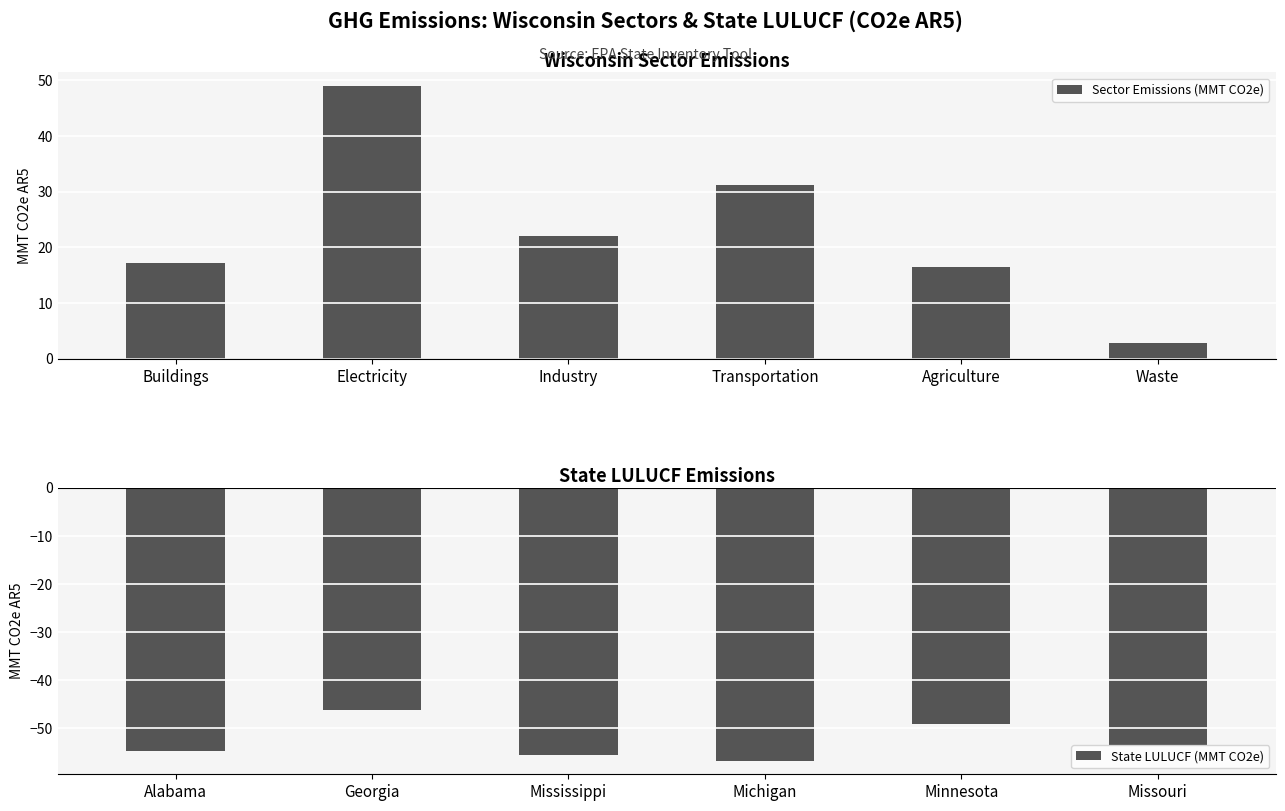

At which label does Sector Emissions (MMT CO2e) reach its minimum?

Waste